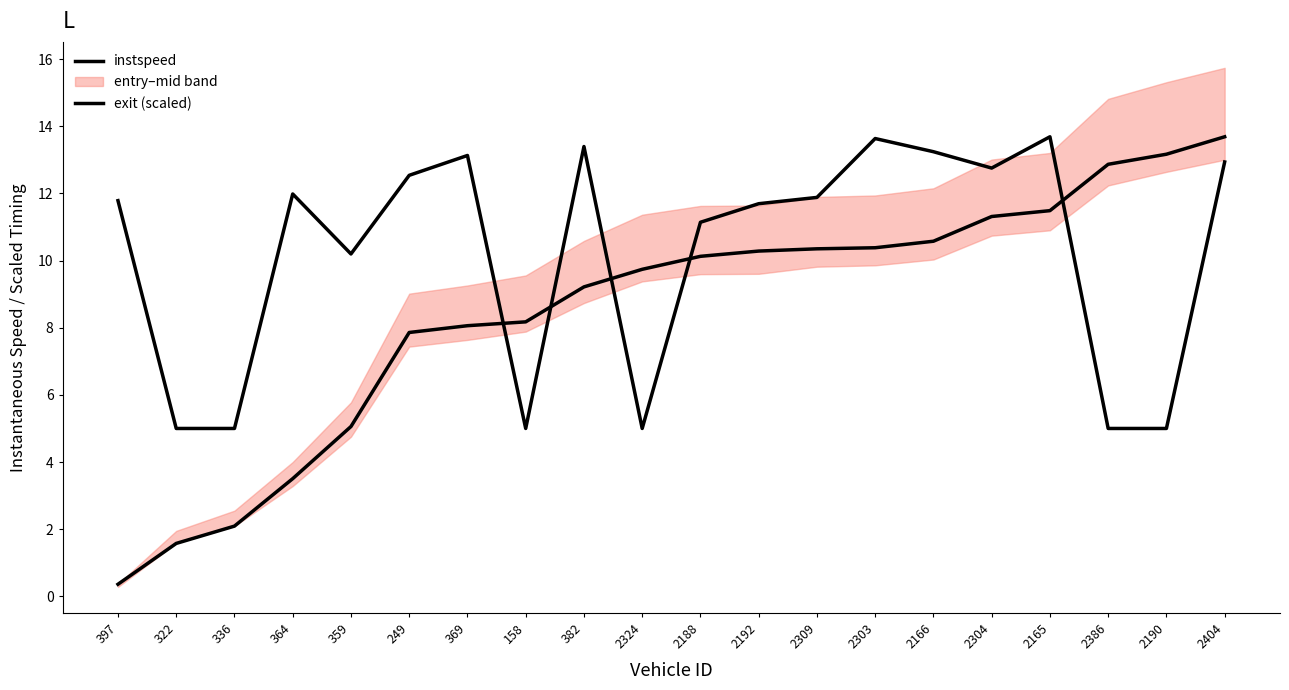

The instspeed series shows 5.0 at 322. True or false?

True